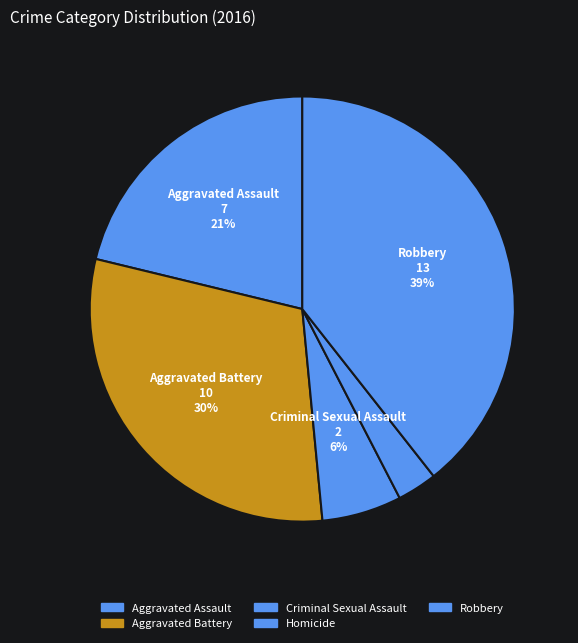

How many slices are in this pie chart?

5